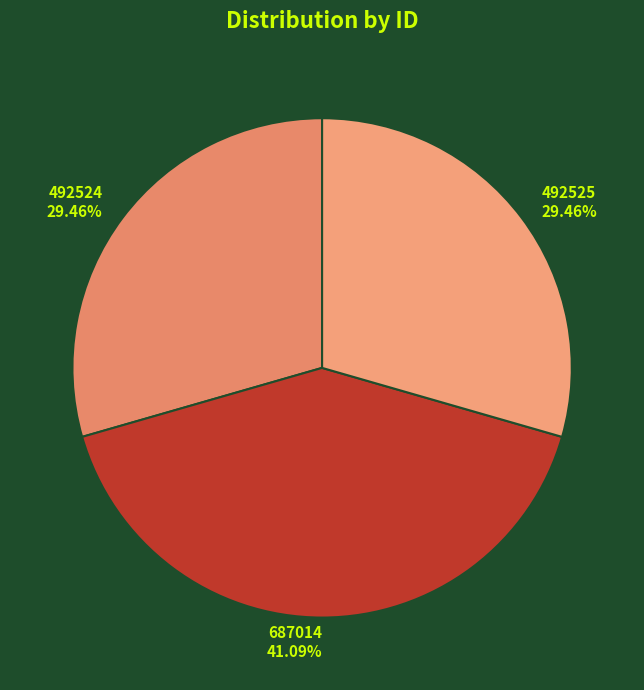

How much of the chart is everything except 492525?

70.5%